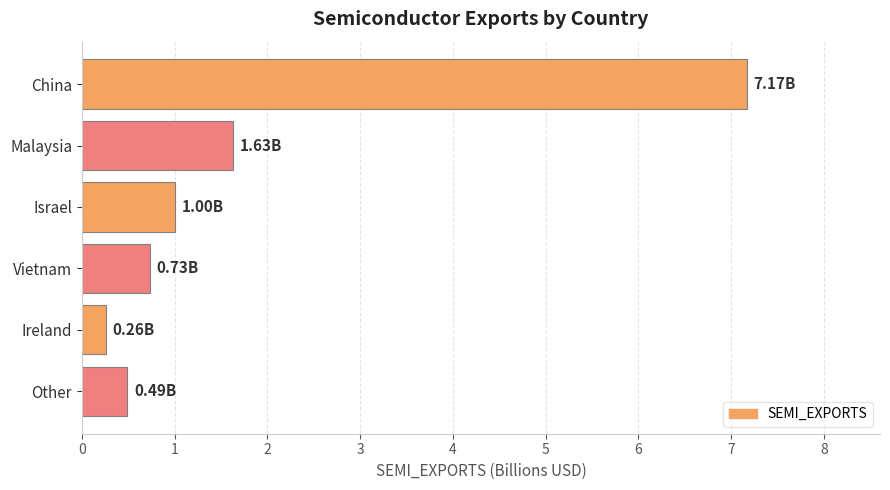

List the labels in order of value, largest first.

China, Malaysia, Israel, Vietnam, Other, Ireland